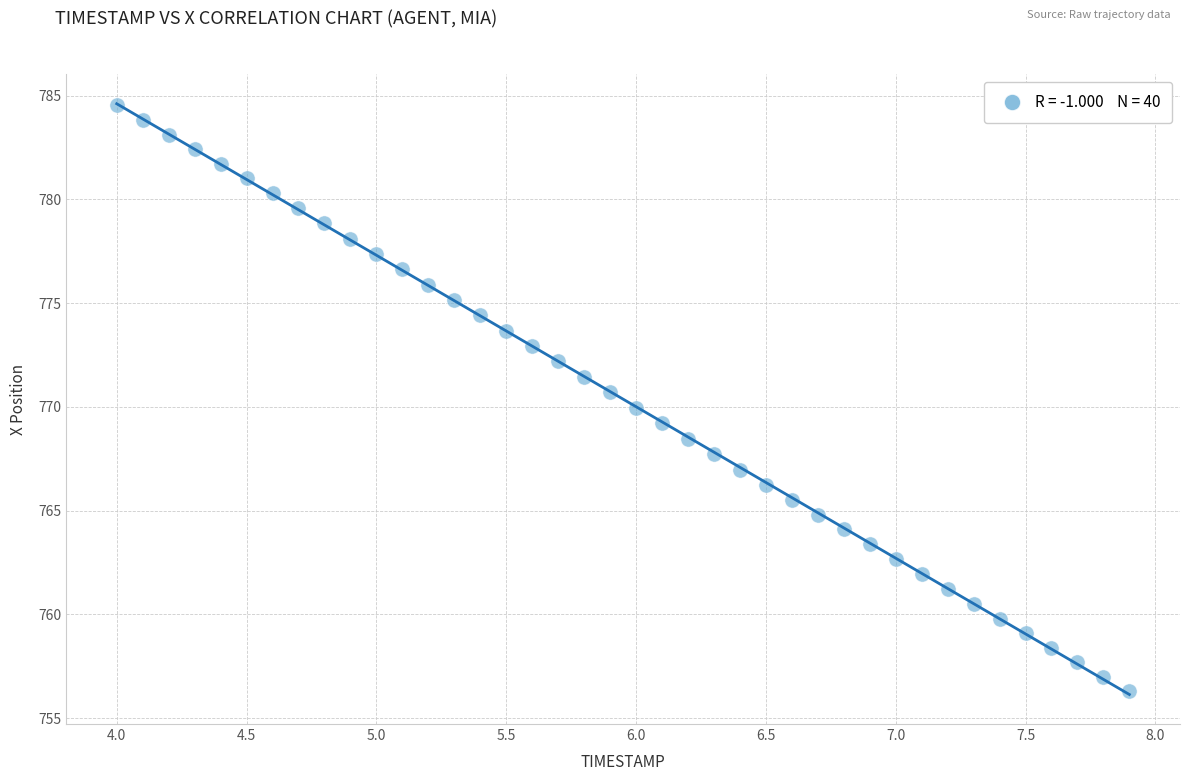

What is the range of X values (max minus min)?

3.9